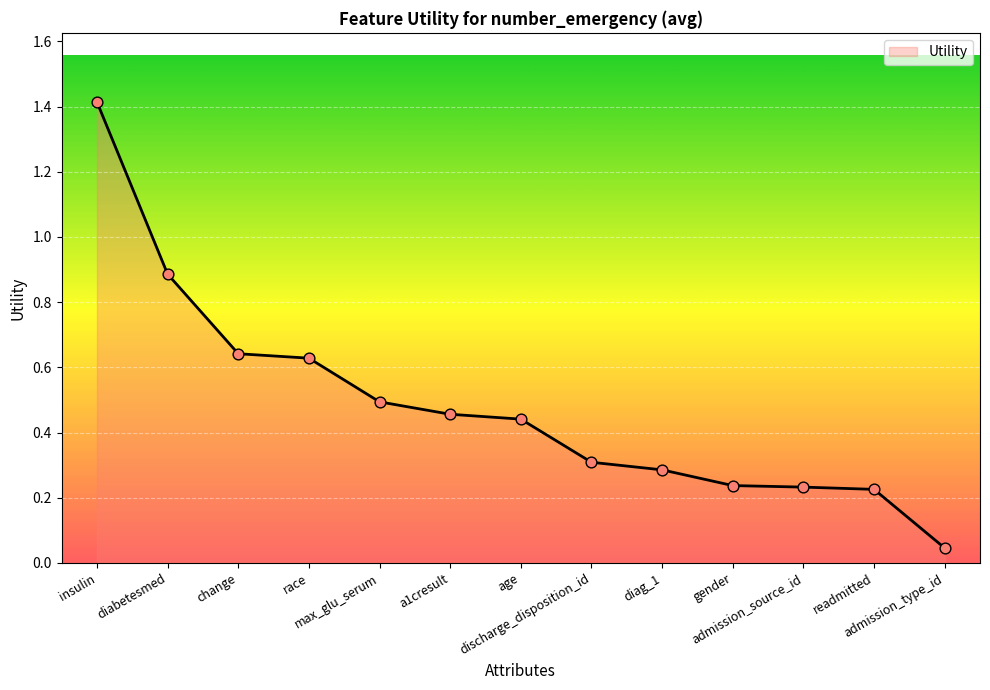

Between admission_source_id and diabetesmed, which is larger?

diabetesmed